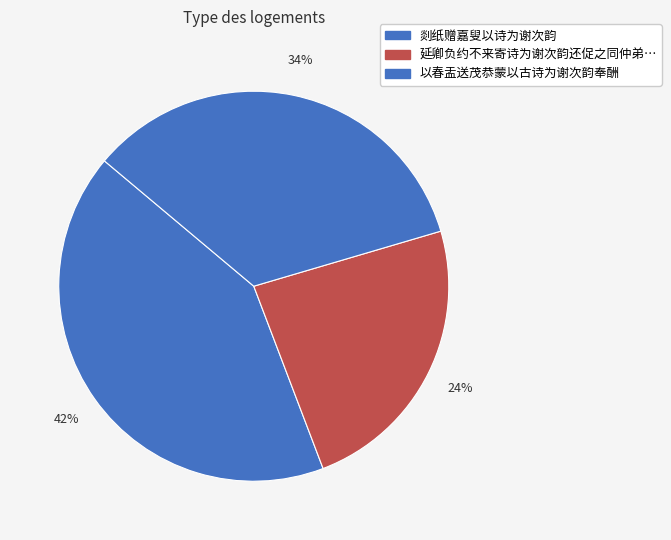

Which slice is the largest?

剡纸赠嘉叟以诗为谢次韵